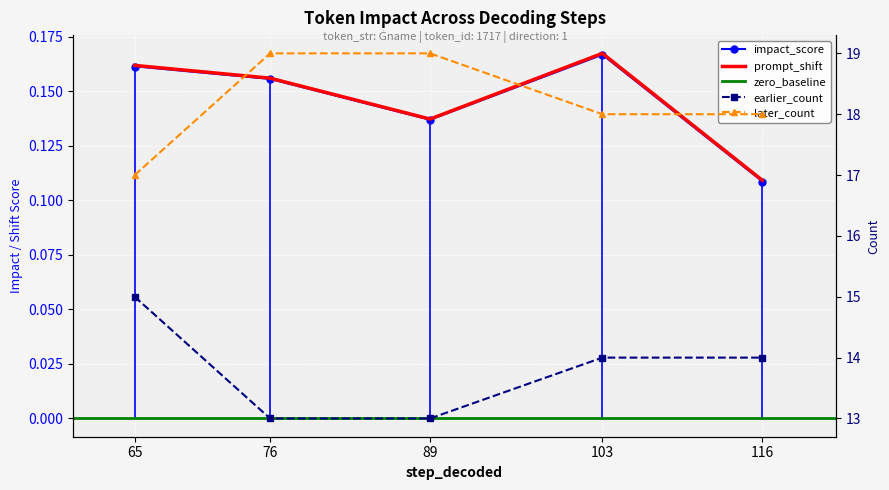

Is it true that impact_score equals 0.2 at 76?

False